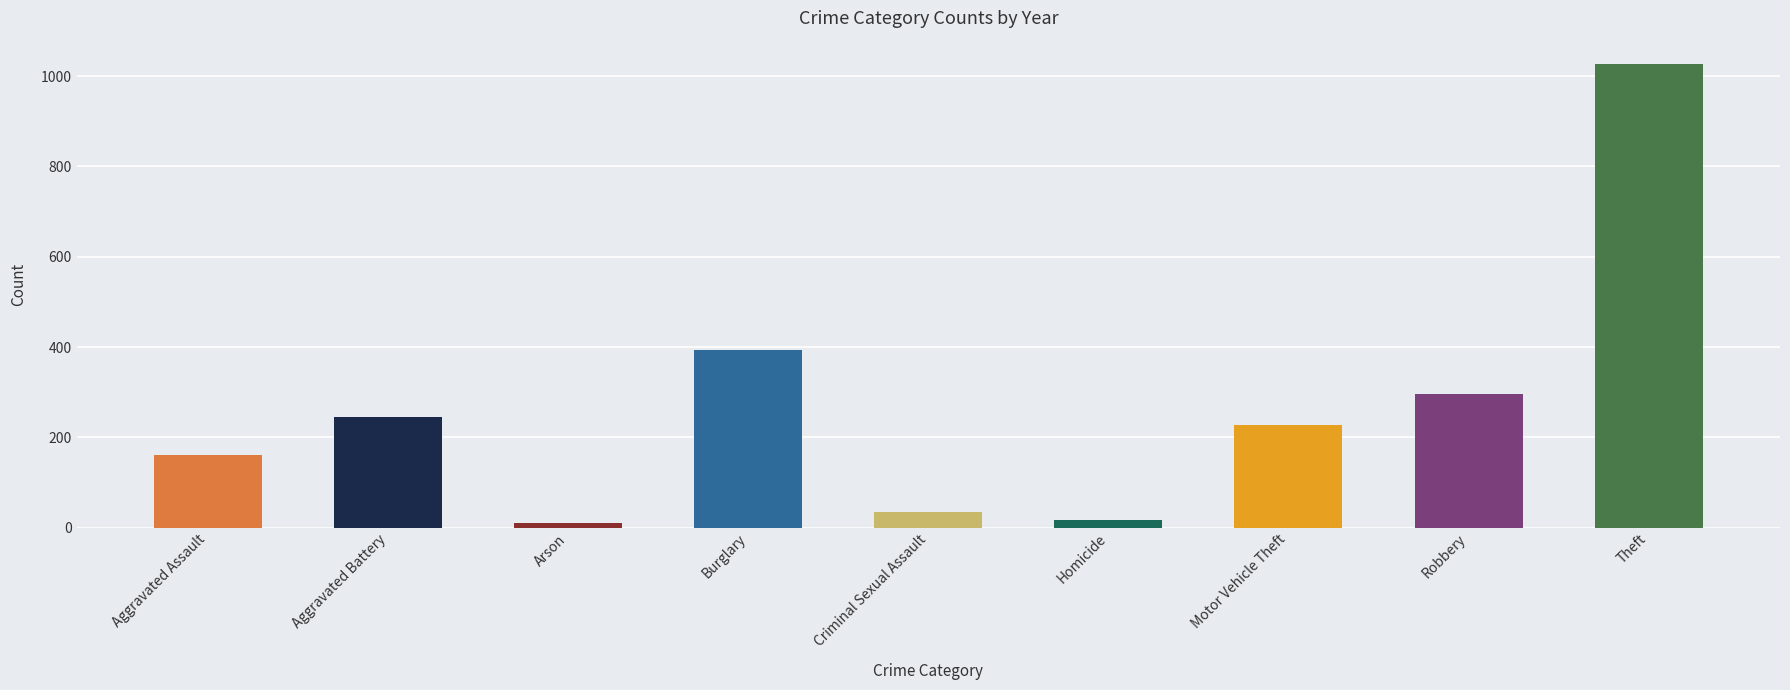

Is the value of 2017 at Arson greater than the value of 2020 at Motor Vehicle Theft?

No